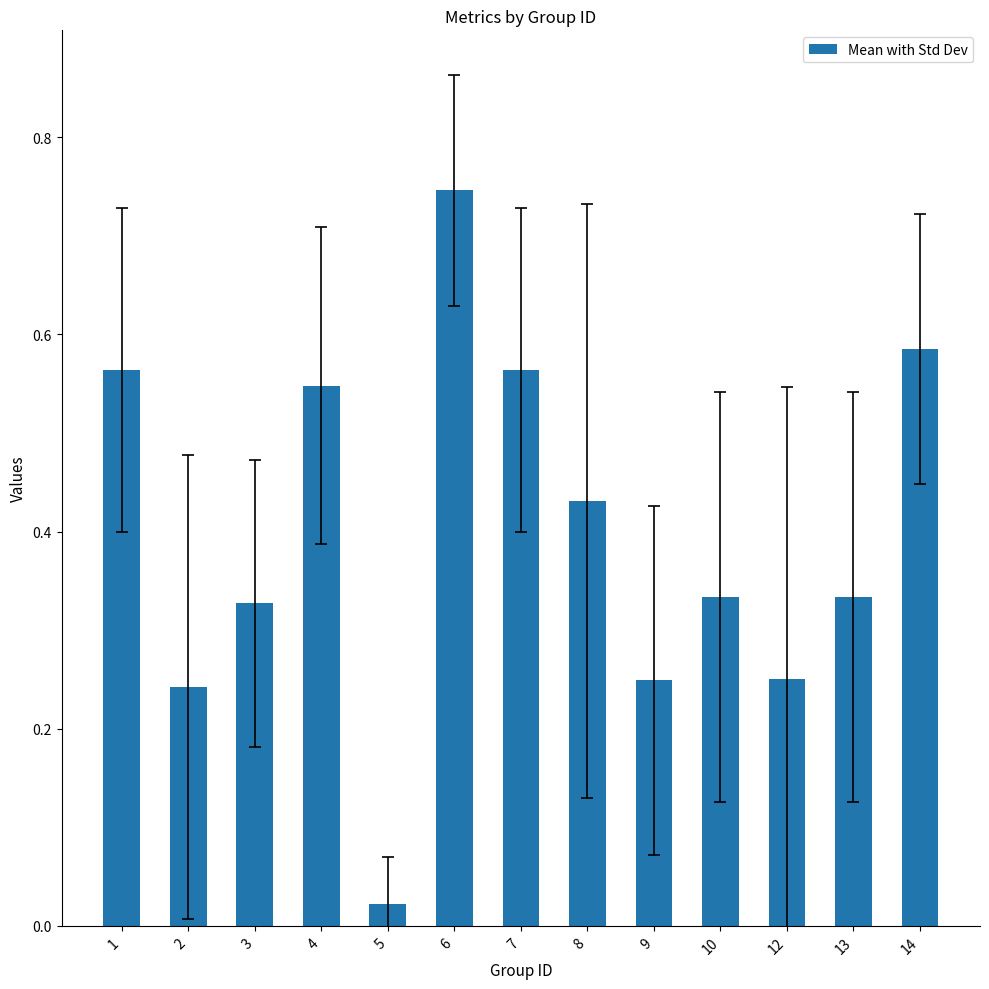

How many distinct data groups are displayed?

1